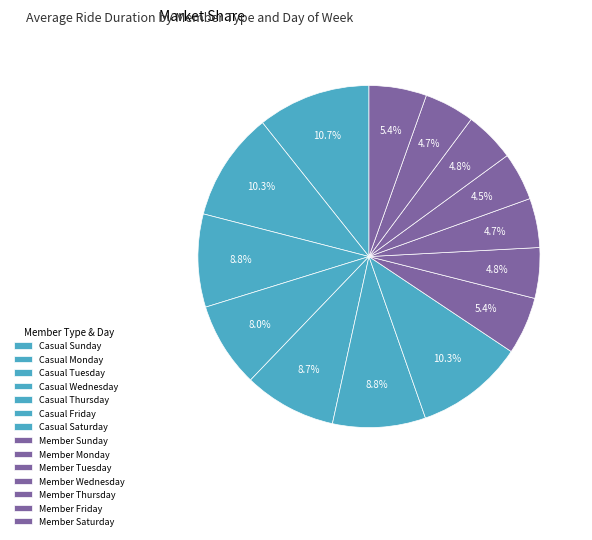

How many segments does this pie chart have?

14